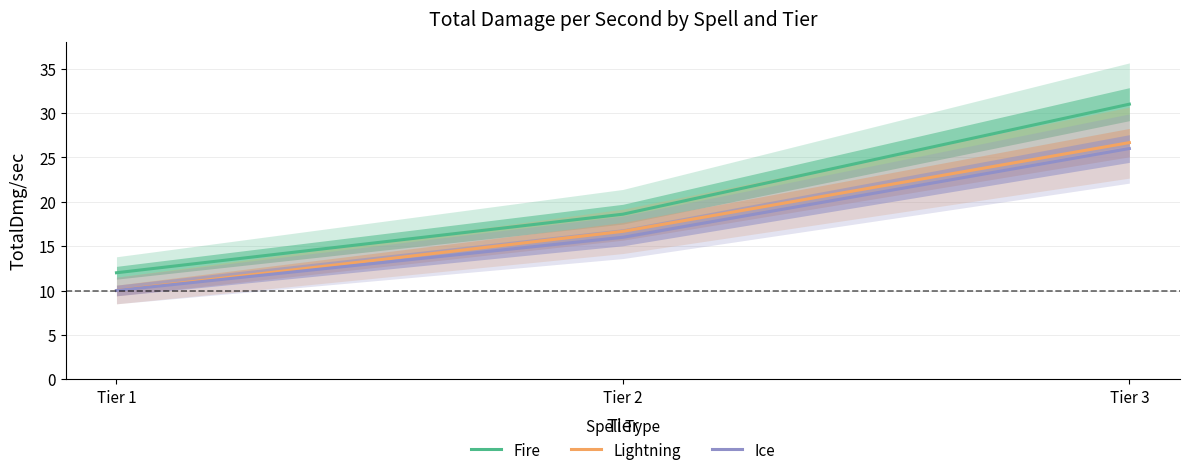

Which series has the largest total across all categories?

Fire